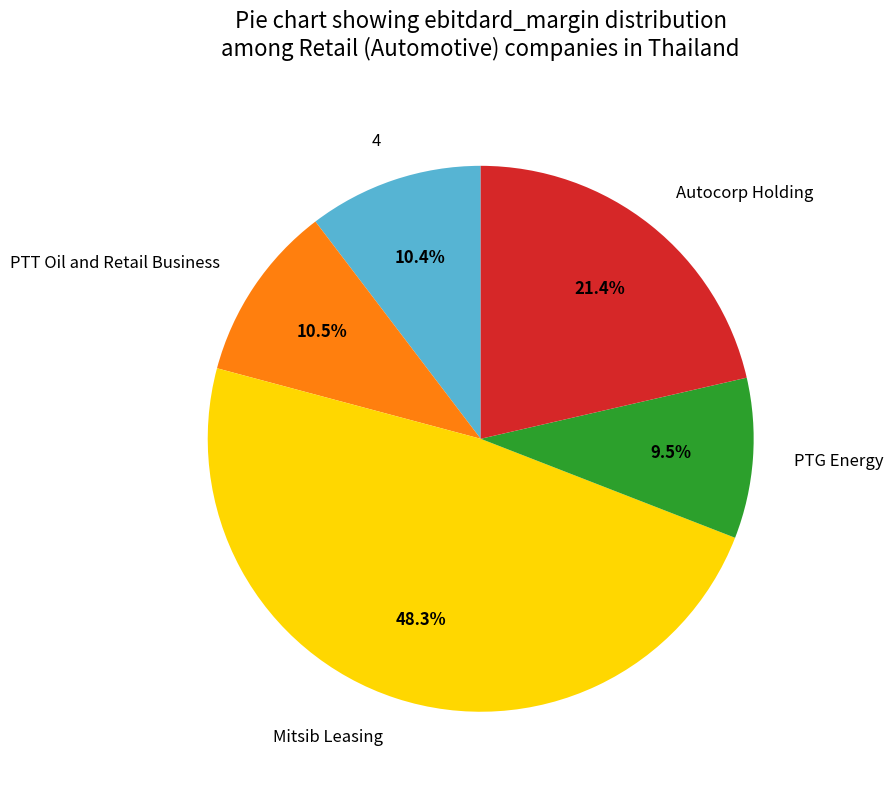

What is the total percentage of 4 and PTG Energy?

19.9%